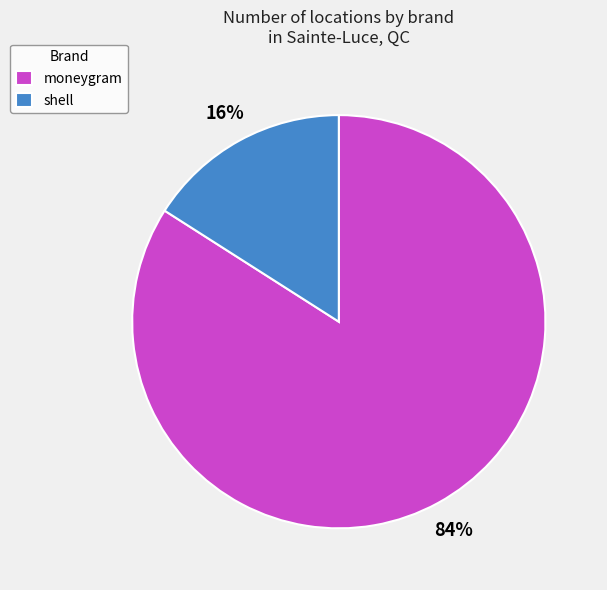

The shell slice represents 16% of the pie. True or false?

True